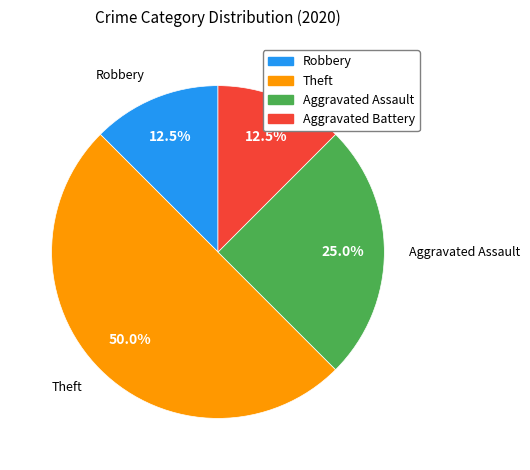

How many slices are in this pie chart?

4